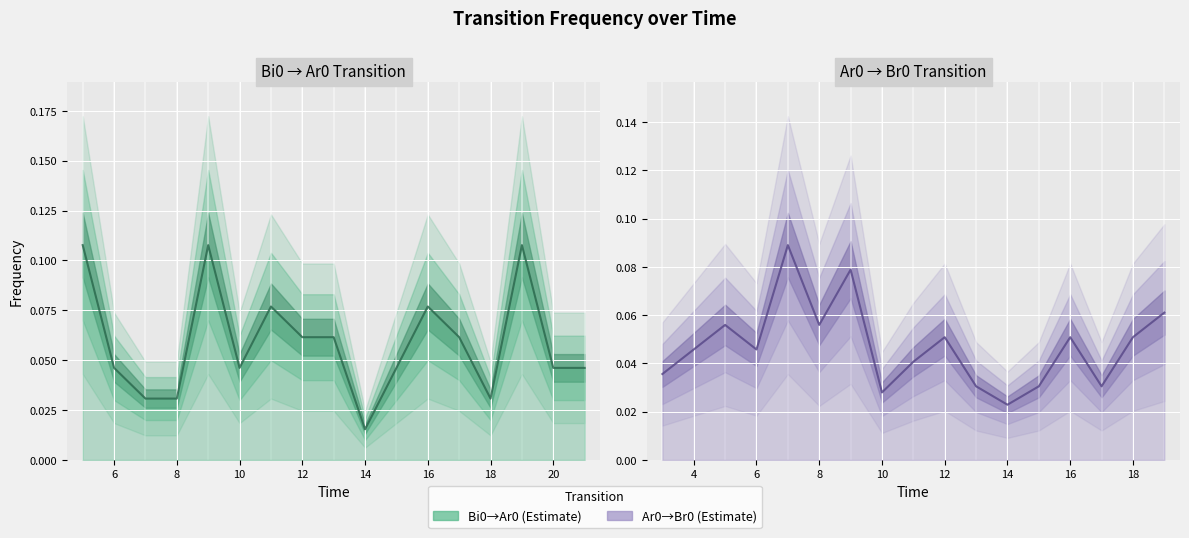

Is it true that Ar0->Br0 equals 0.0 at 4?

False